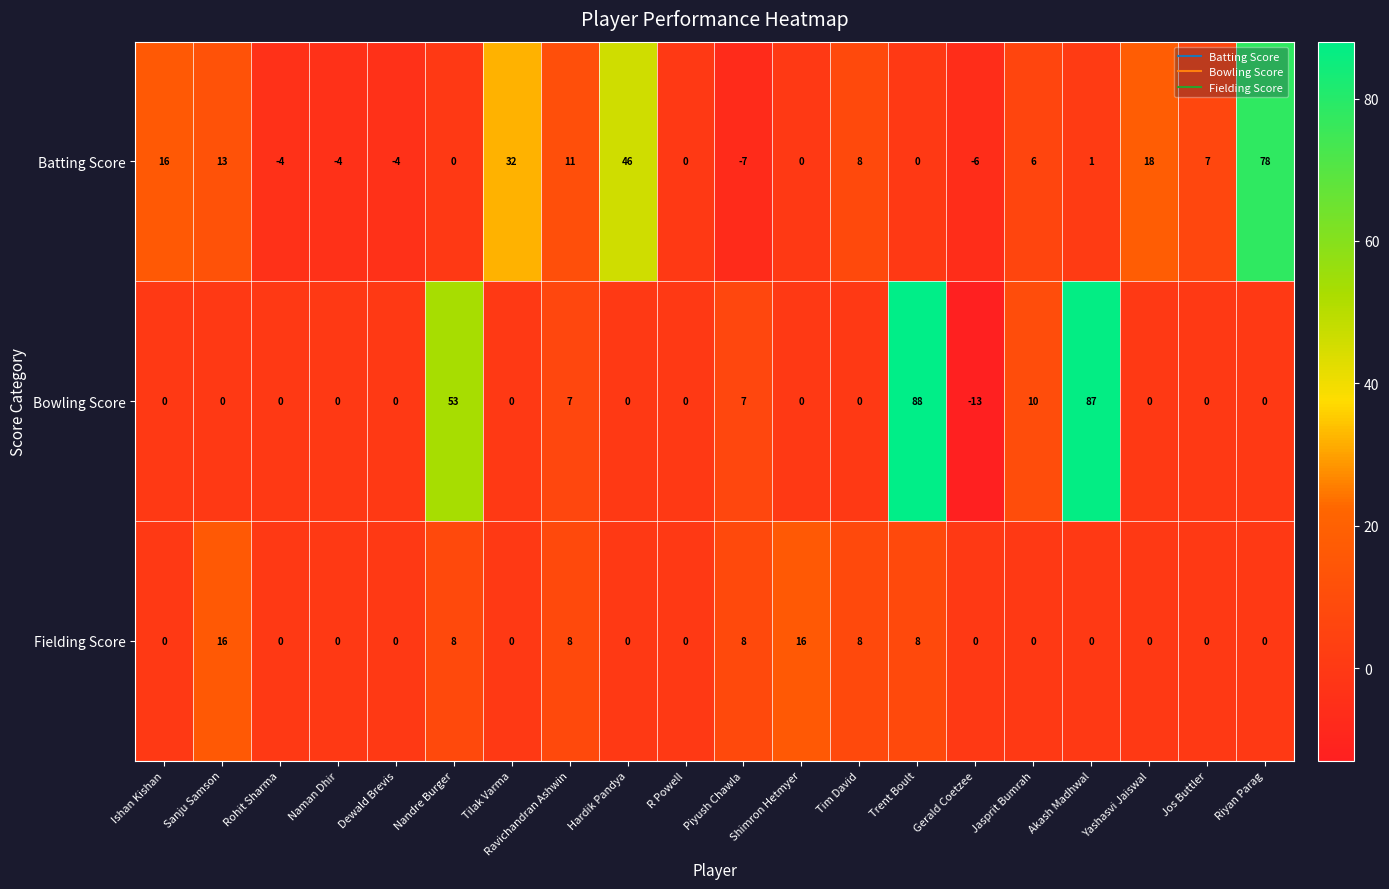

Rank the series at Ravichandran Ashwin from highest to lowest value.

Batting Score, Fielding Score, Bowling Score